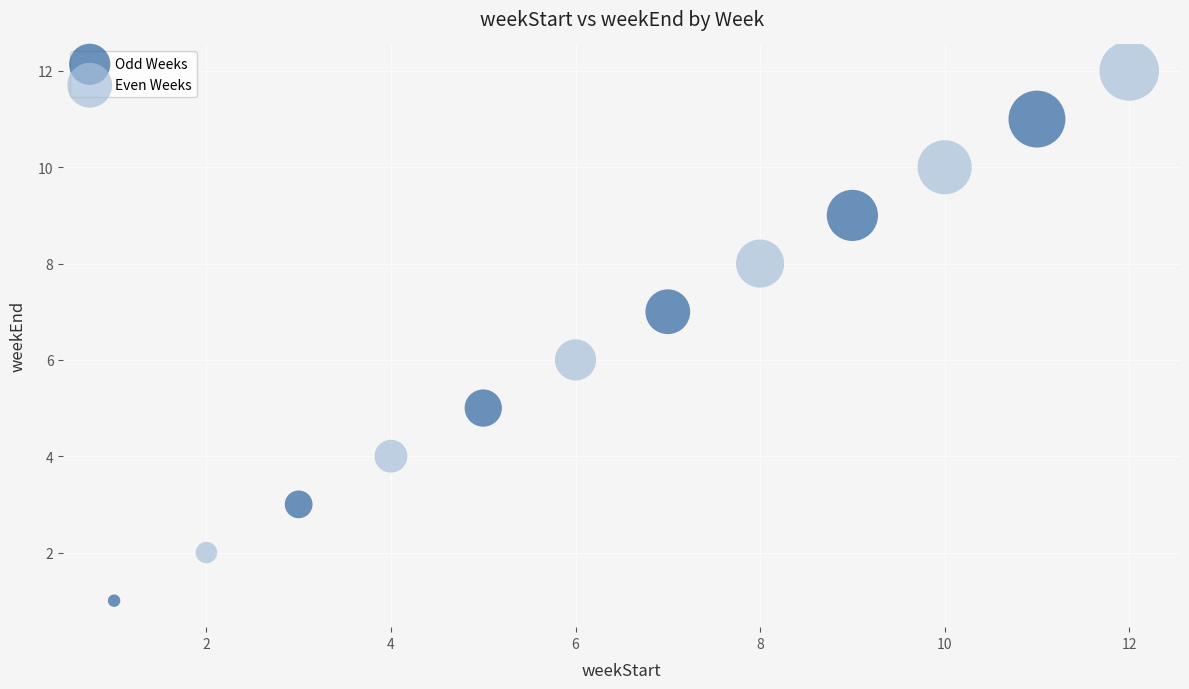

Which series reaches the maximum Y coordinate?

Even Weeks